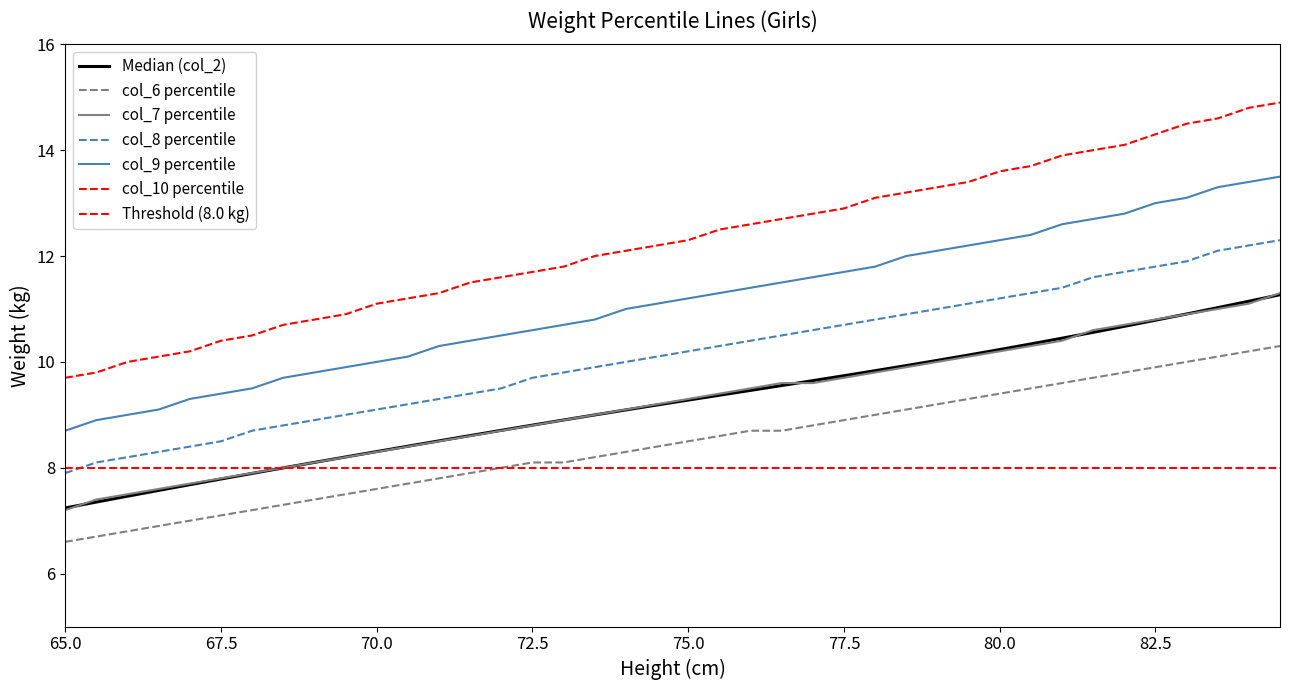

Reading left to right, what are all the values shown in this chart?

col_2: 7.2	7.4	7.5	7.6	7.7	7.8	7.9	8.0	8.1	8.2	8.3	8.4	8.5	8.6	8.7	8.8	8.9	9.0	9.1	9.2	9.3	9.4	9.5	9.6	9.6	9.7	9.8	9.9	10.0	10.1	10.2	10.3	10.4	10.6	10.7	10.8	10.9	11.0	11.1	11.3
col_6: 6.6	6.7	6.8	6.9	7.0	7.1	7.2	7.3	7.4	7.5	7.6	7.7	7.8	7.9	8.0	8.1	8.1	8.2	8.3	8.4	8.5	8.6	8.7	8.7	8.8	8.9	9.0	9.1	9.2	9.3	9.4	9.5	9.6	9.7	9.8	9.9	10.0	10.1	10.2	10.3
col_7: 7.2	7.4	7.5	7.6	7.7	7.8	7.9	8.0	8.1	8.2	8.3	8.4	8.5	8.6	8.7	8.8	8.9	9.0	9.1	9.2	9.3	9.4	9.5	9.6	9.6	9.7	9.8	9.9	10.0	10.1	10.2	10.3	10.4	10.6	10.7	10.8	10.9	11.0	11.1	11.3
col_8: 7.9	8.1	8.2	8.3	8.4	8.5	8.7	8.8	8.9	9.0	9.1	9.2	9.3	9.4	9.5	9.7	9.8	9.9	10.0	10.1	10.2	10.3	10.4	10.5	10.6	10.7	10.8	10.9	11.0	11.1	11.2	11.3	11.4	11.6	11.7	11.8	11.9	12.1	12.2	12.3
col_9: 8.7	8.9	9.0	9.1	9.3	9.4	9.5	9.7	9.8	9.9	10.0	10.1	10.3	10.4	10.5	10.6	10.7	10.8	11.0	11.1	11.2	11.3	11.4	11.5	11.6	11.7	11.8	12.0	12.1	12.2	12.3	12.4	12.6	12.7	12.8	13.0	13.1	13.3	13.4	13.5
col_10: 9.7	9.8	10.0	10.1	10.2	10.4	10.5	10.7	10.8	10.9	11.1	11.2	11.3	11.5	11.6	11.7	11.8	12.0	12.1	12.2	12.3	12.5	12.6	12.7	12.8	12.9	13.1	13.2	13.3	13.4	13.6	13.7	13.9	14.0	14.1	14.3	14.5	14.6	14.8	14.9